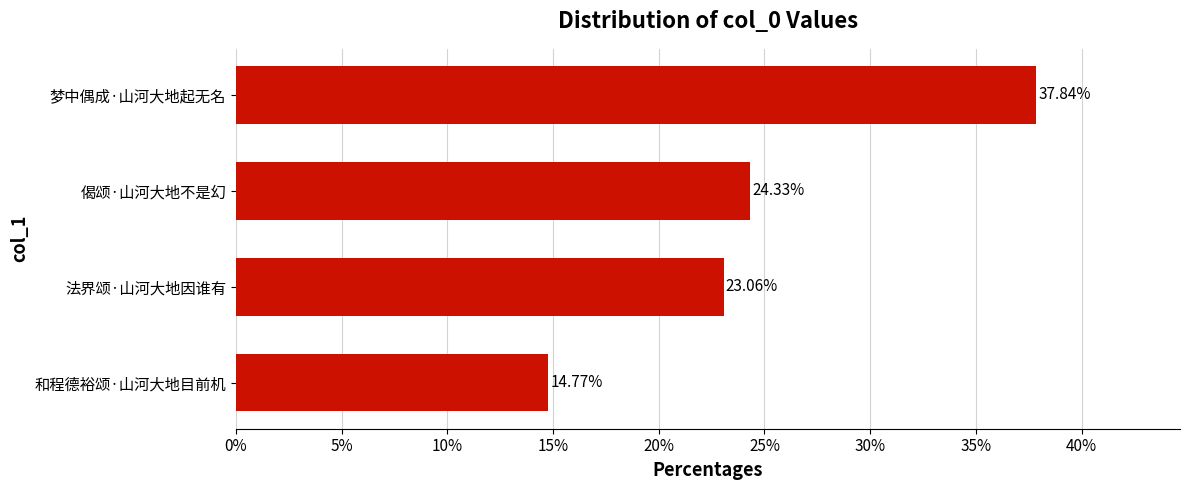

Which has a higher value, 梦中偶成·山河大地起无名 or 偈颂·山河大地不是幻?

梦中偶成·山河大地起无名